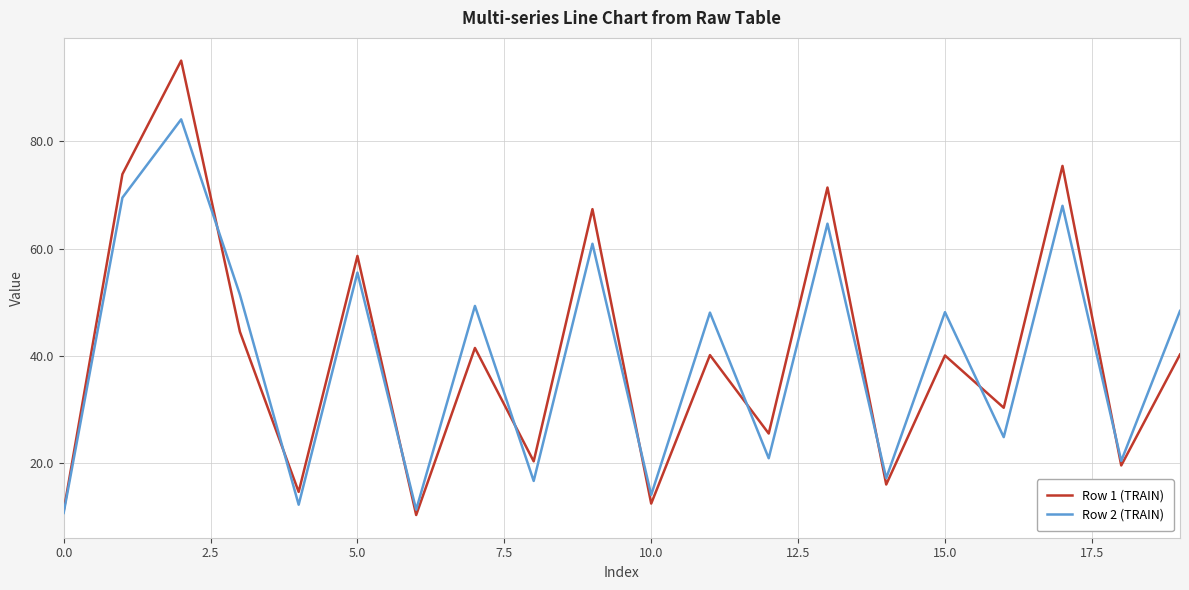

List the series in order of their peak value, highest first.

Row 1 (TRAIN), Row 2 (TRAIN)